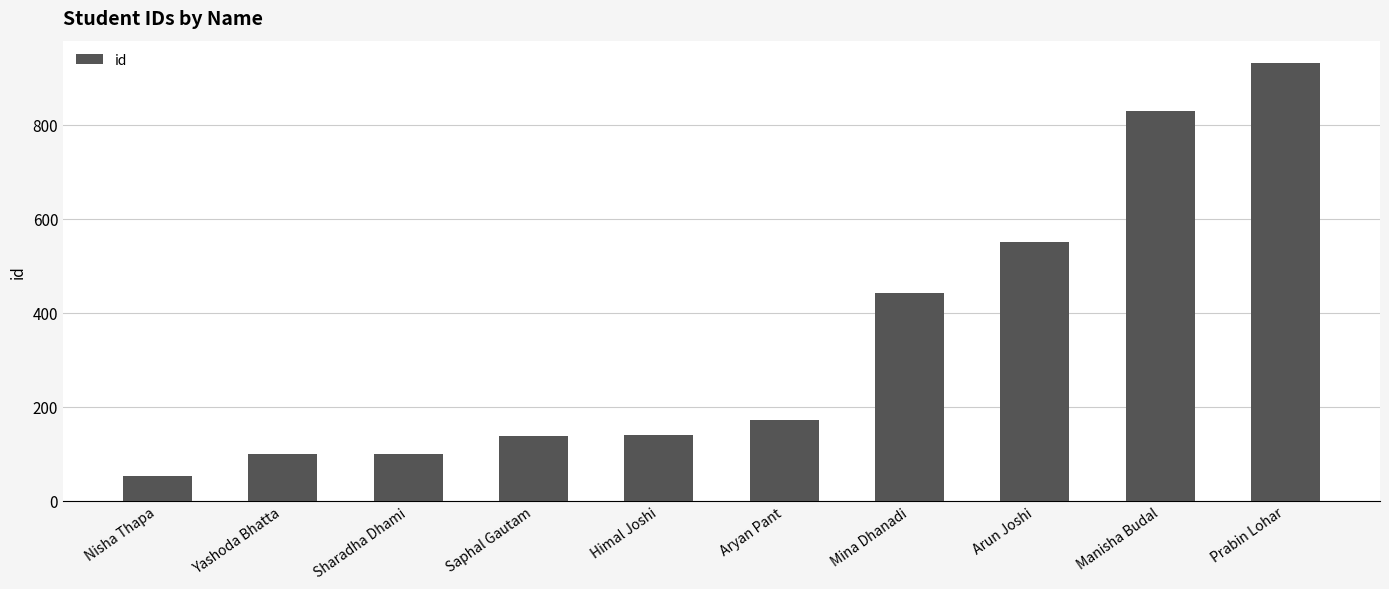

At which category does the chart reach its minimum across all series?

Nisha Thapa